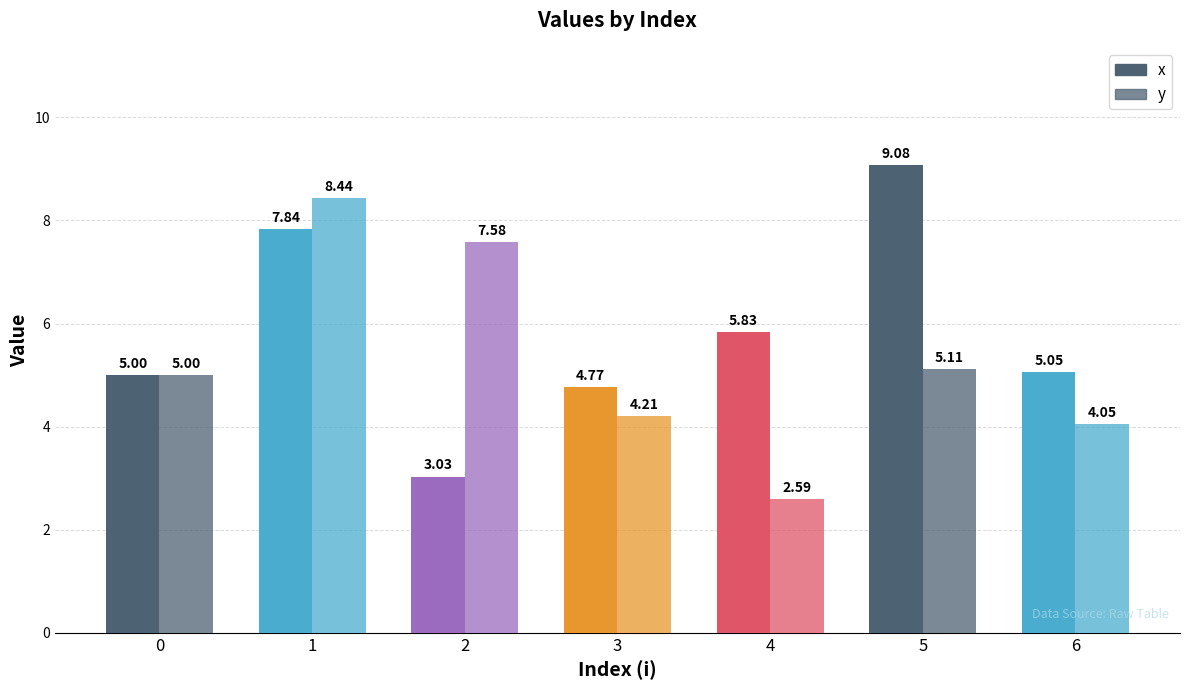

Where does the y series first go above 5?

1